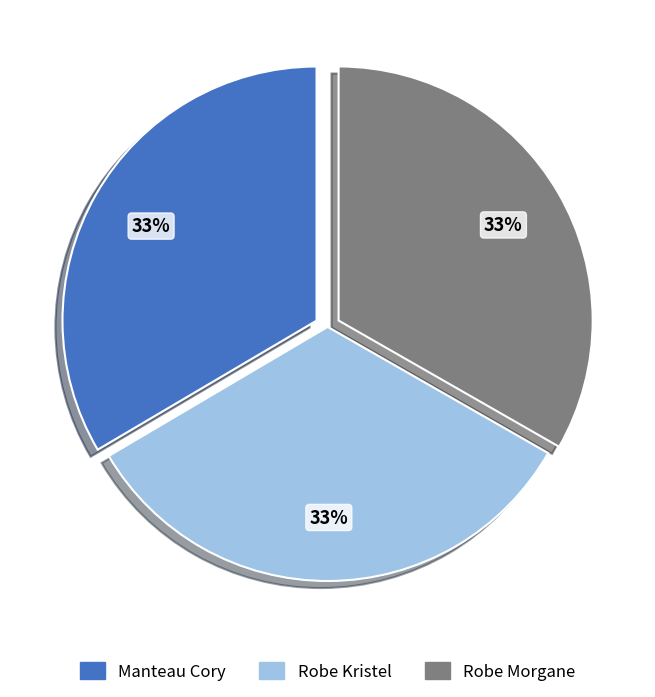

Count the number of slices in the pie.

3